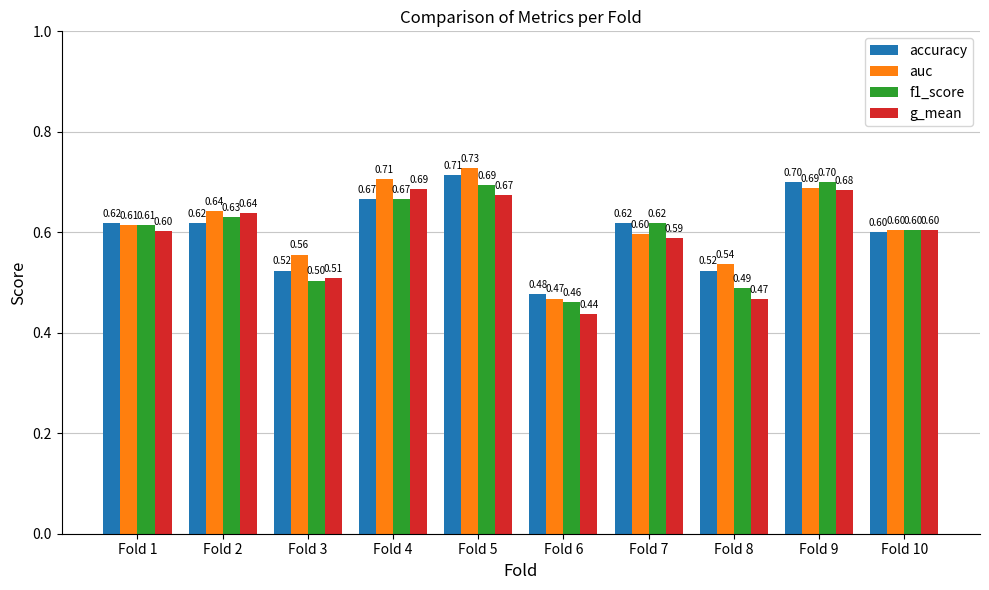

The value of g_mean at Fold 2 is 0.6. True or false?

True